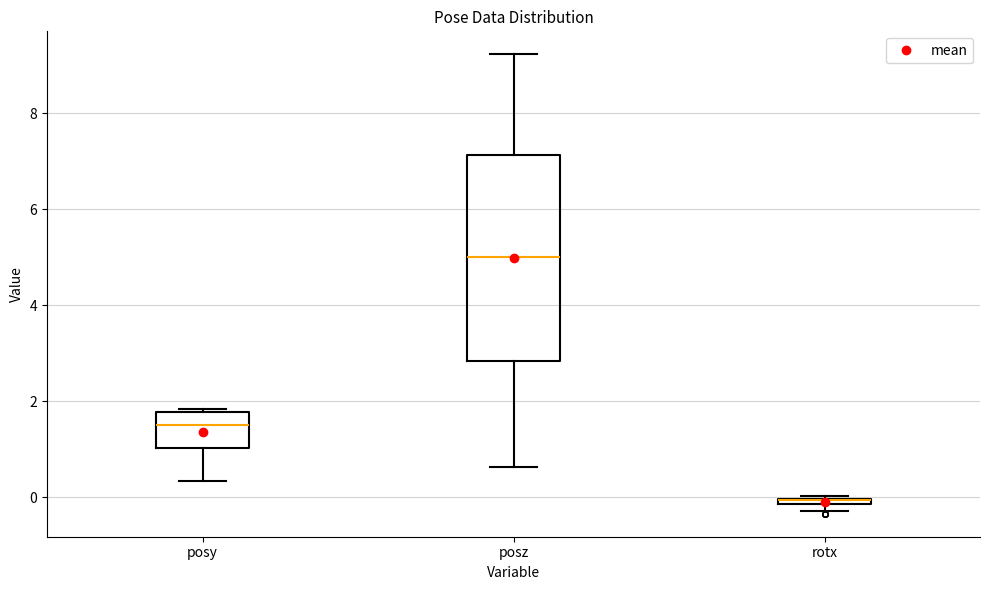

Where does the lower whisker of the box for posz end on the y-axis? The values are not printed on the chart, so give them approximately, as read against the axis.

0.6